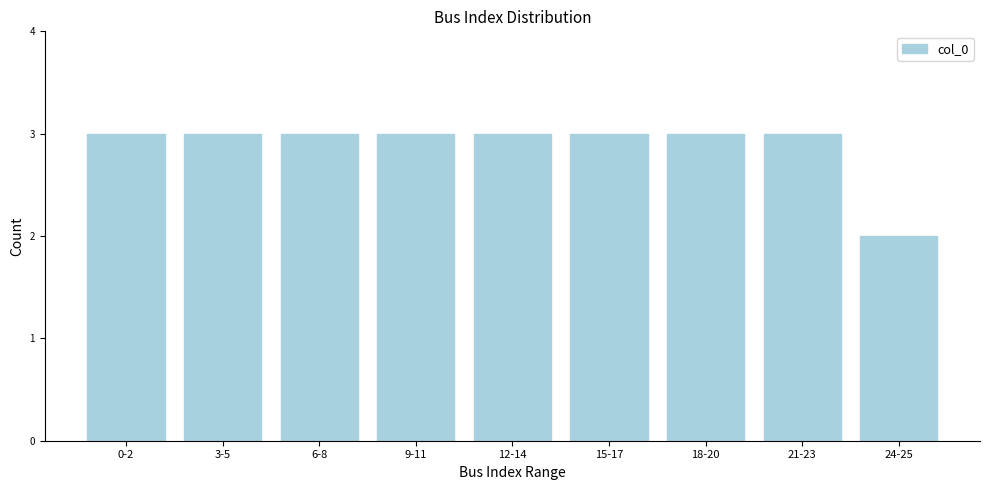

Reading right to left, what are all the values shown in this chart?

2	3	3	3	3	3	3	3	3